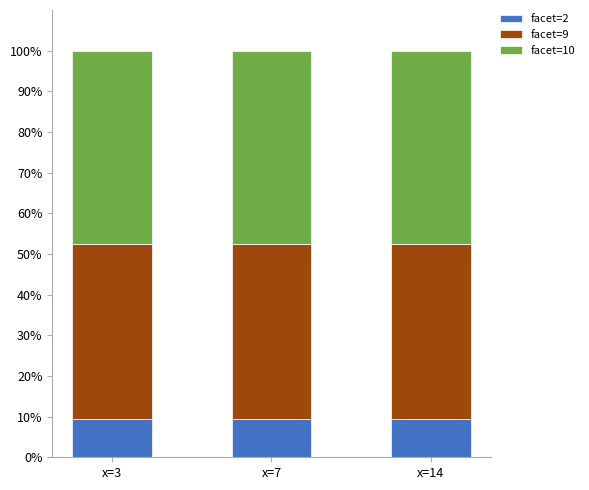

What is the average value of the facet=2 series?

9.5